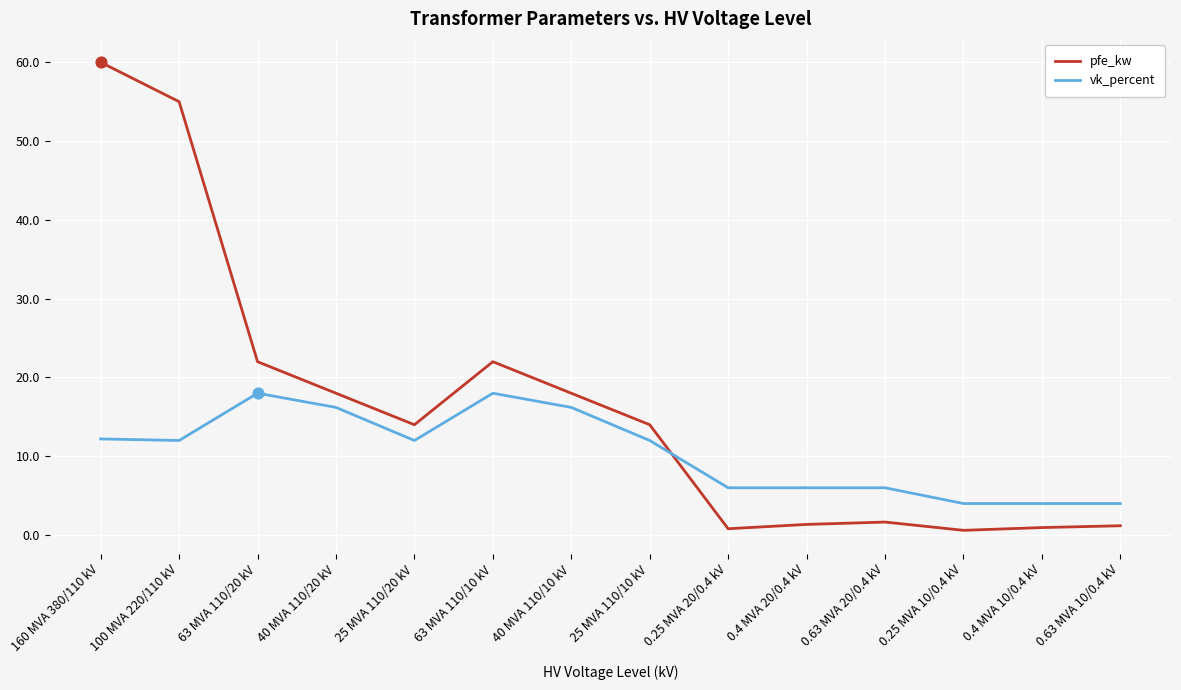

At which category is the sum across all series the highest?

160 MVA 380/110 kV